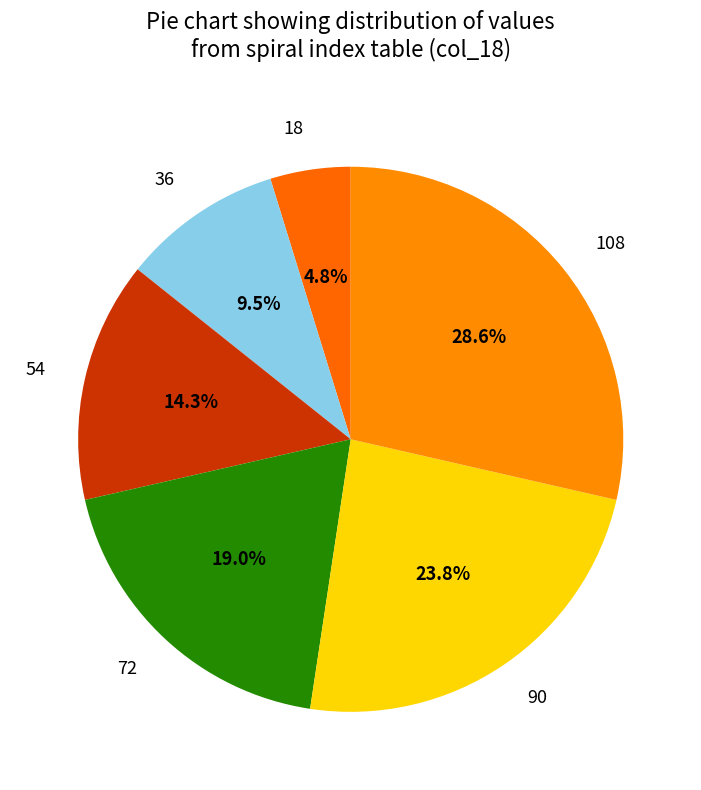

What is the smallest slice in the pie chart?

18